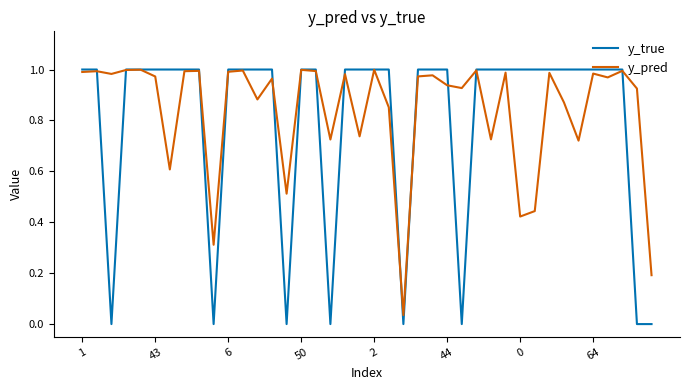

Which series has the widest spread of values?

y_true